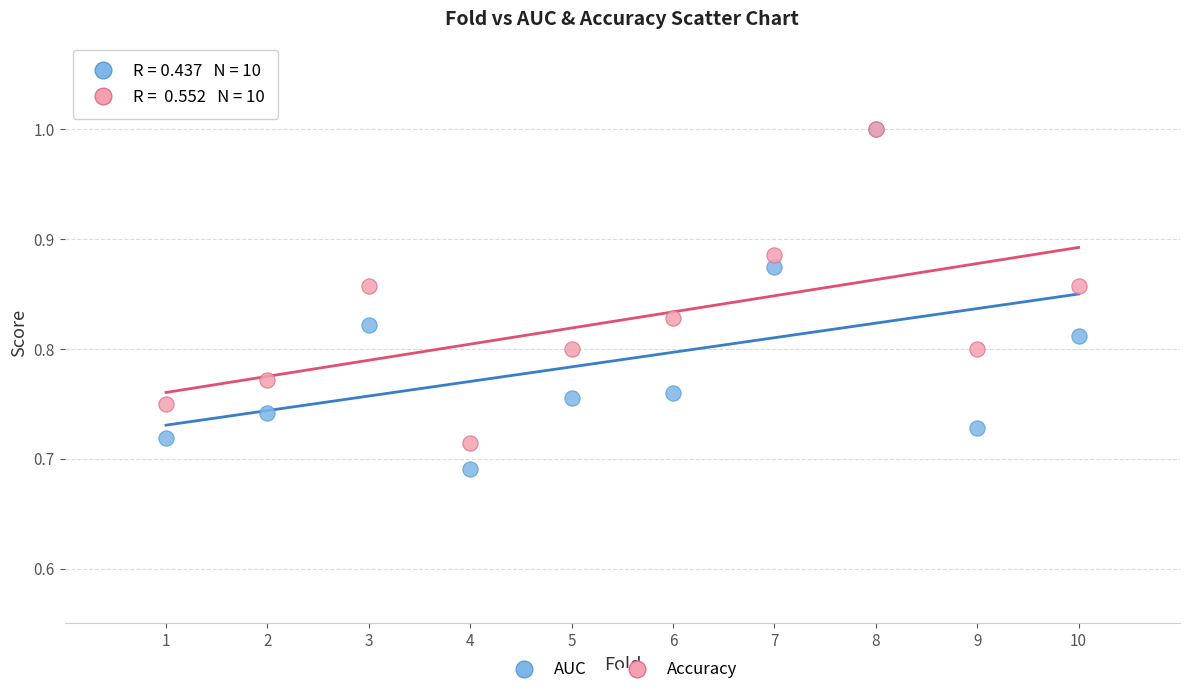

What are all the series names shown in the legend?

AUC, Accuracy